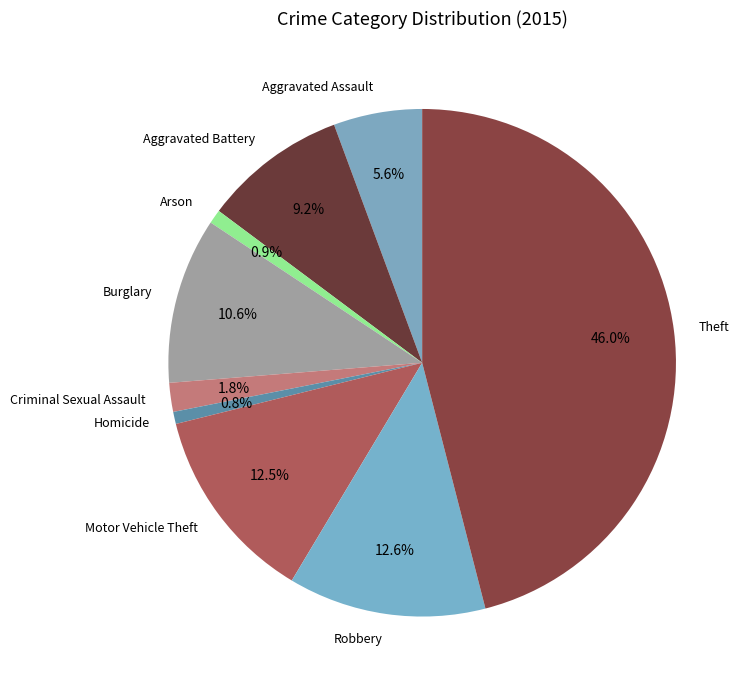

Between Motor Vehicle Theft and Aggravated Assault, which is larger?

Motor Vehicle Theft